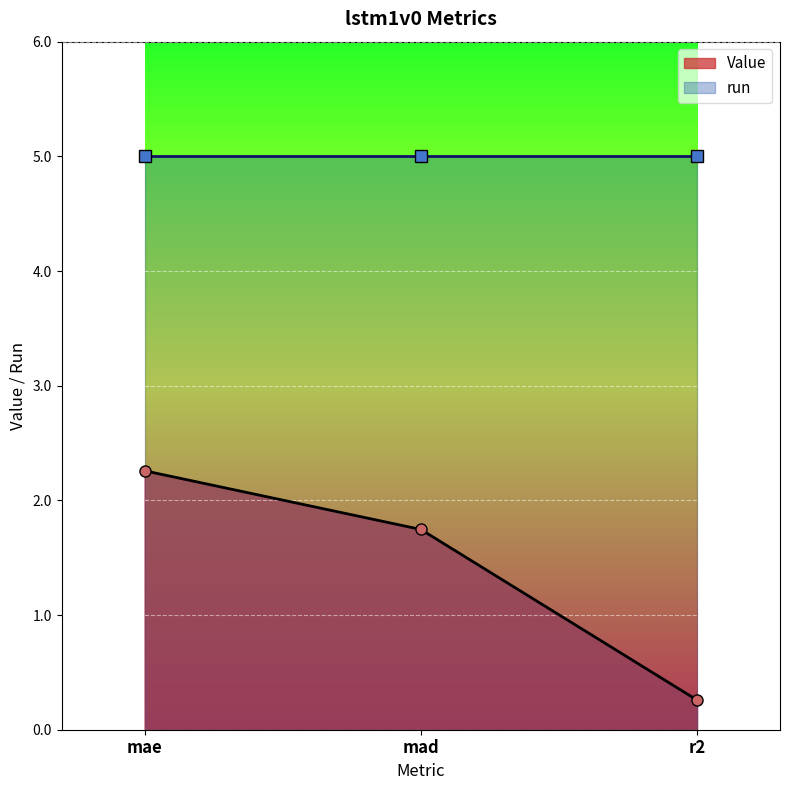

Approximately how many times larger is the value at r2 compared to mae?

0.1